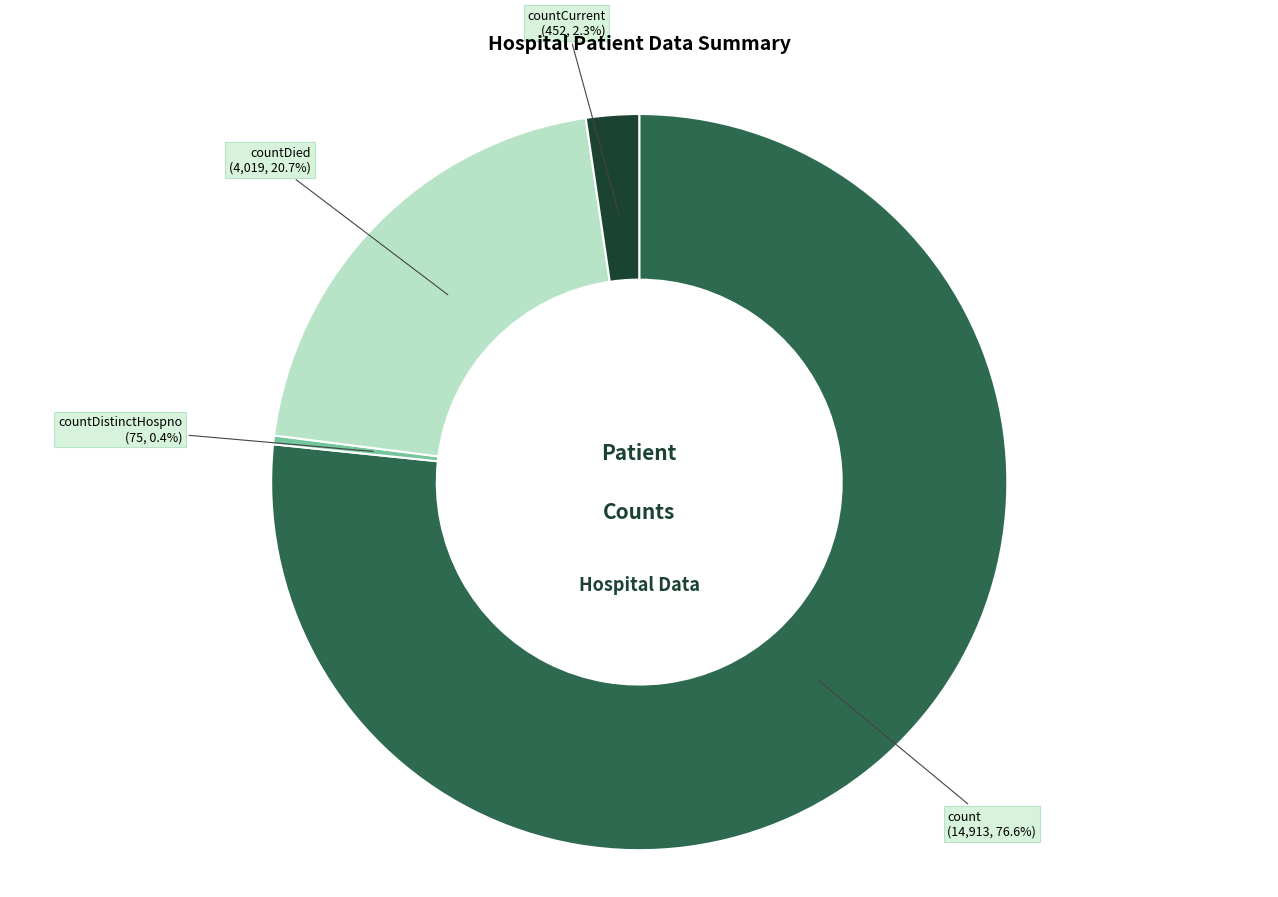

To the nearest percent, what is the combined percentage of countDied and countCurrent?

23%